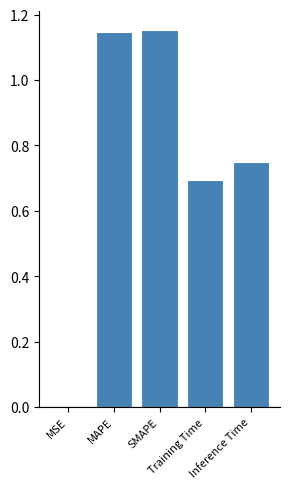

What is the sum of all values?

3.7